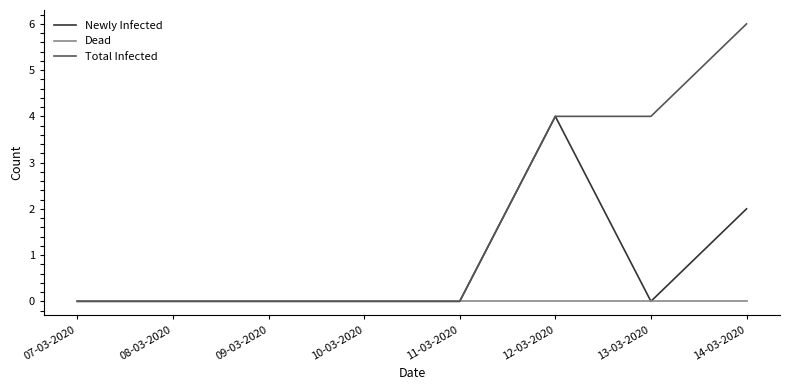

List the series in order of their peak value, lowest first.

Dead, Newly Infected, Total Infected